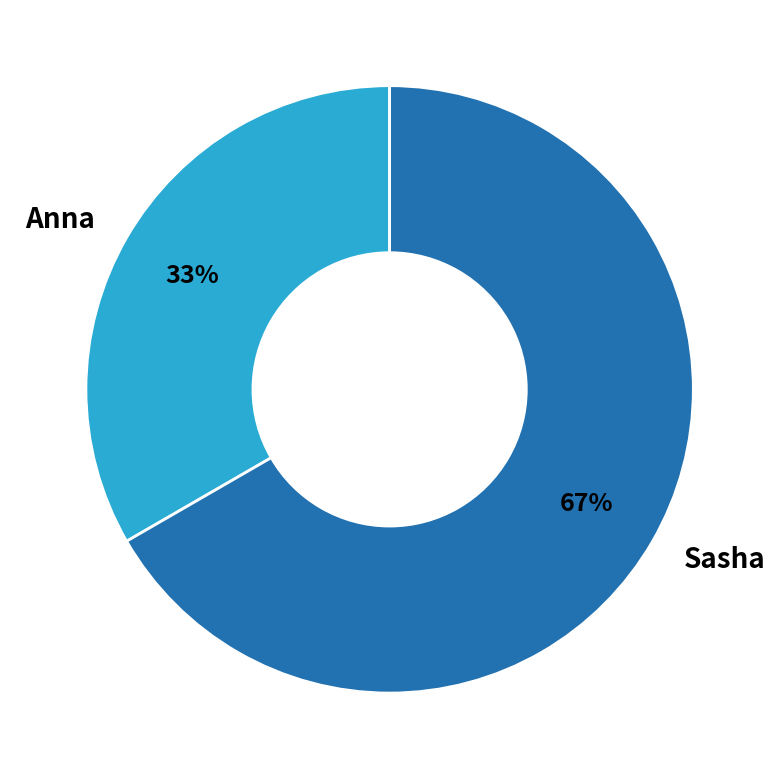

What is the largest slice in the pie chart?

Sasha